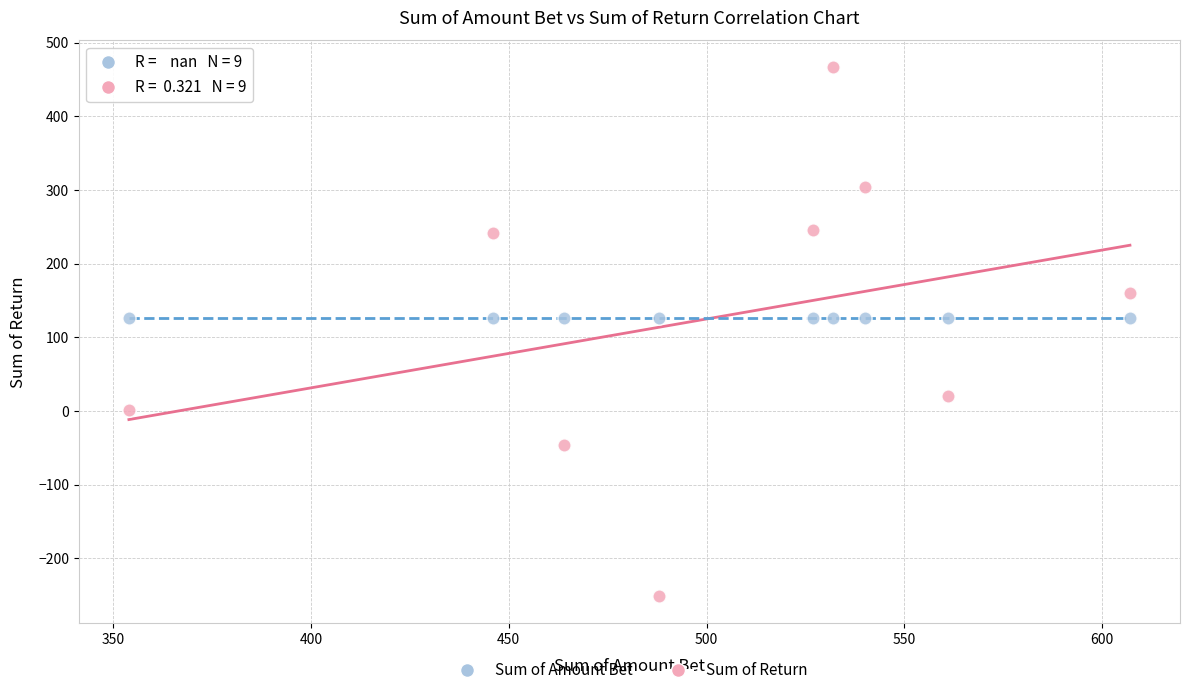

Which series reaches the minimum Y coordinate?

Sum of Return